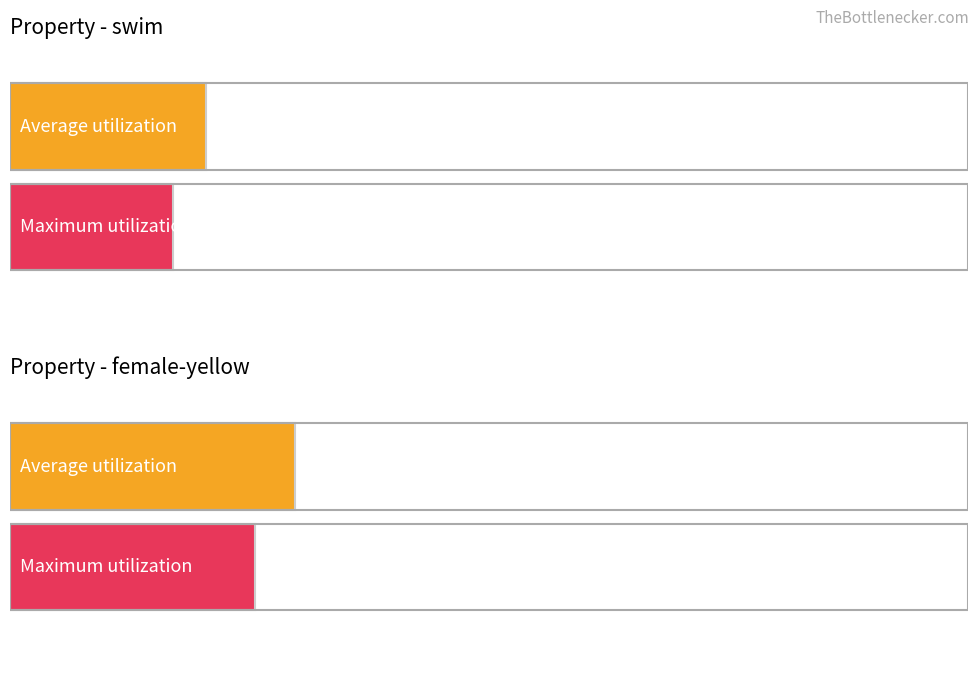

How many bars are there in each group?

2